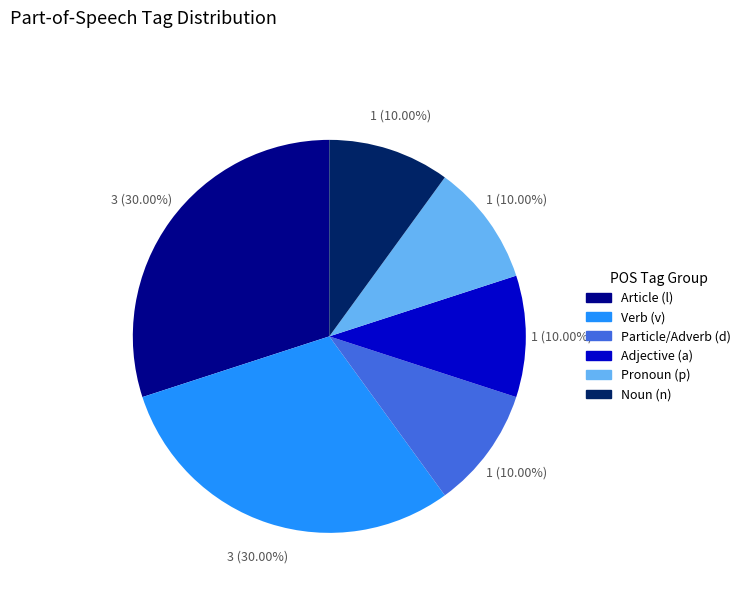

To the nearest percent, what is the difference between the largest and smallest slice percentages?

20%